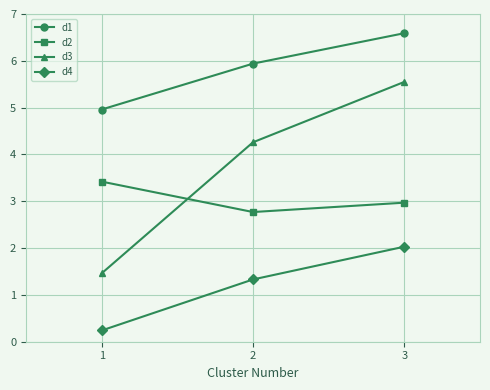

At which label does d4 reach its peak?

3